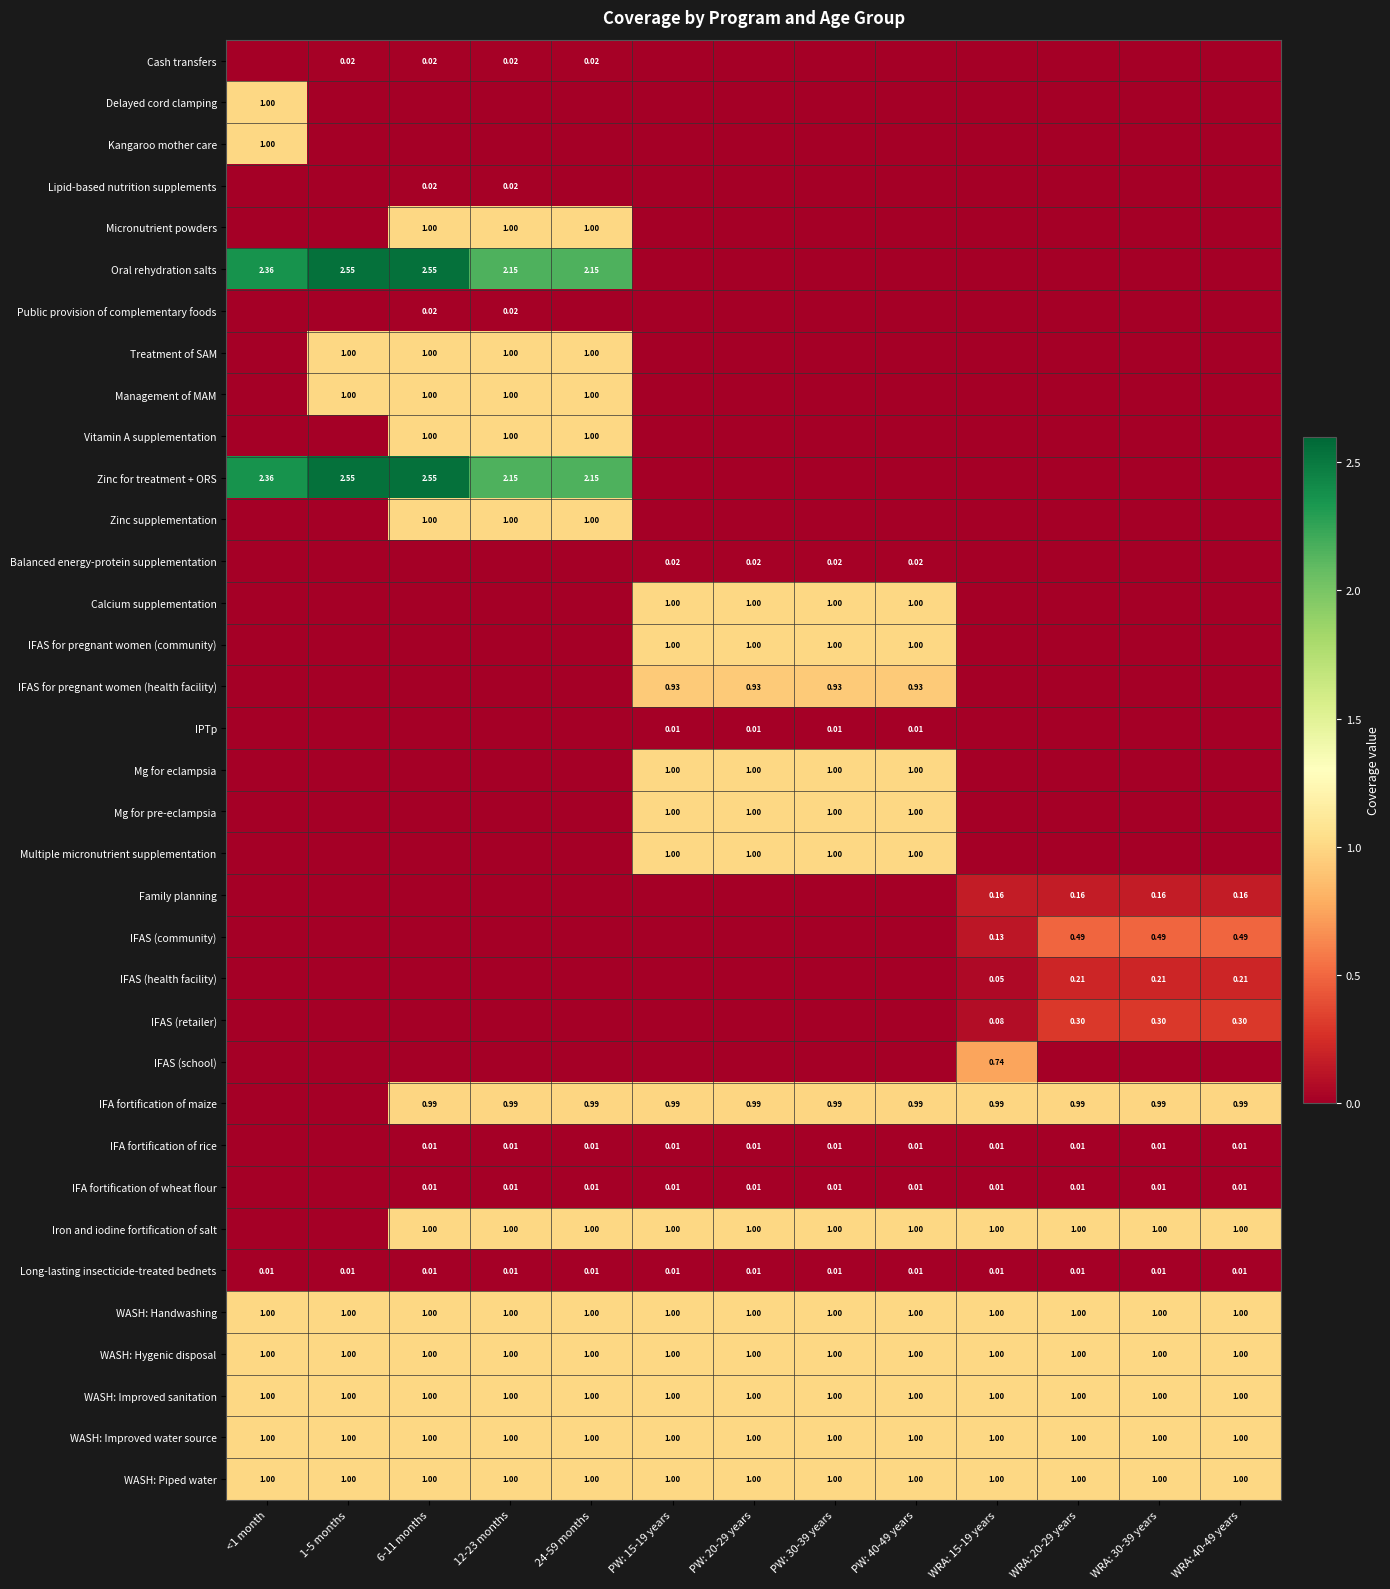

At which category is the sum across all series the highest?

6-11 months